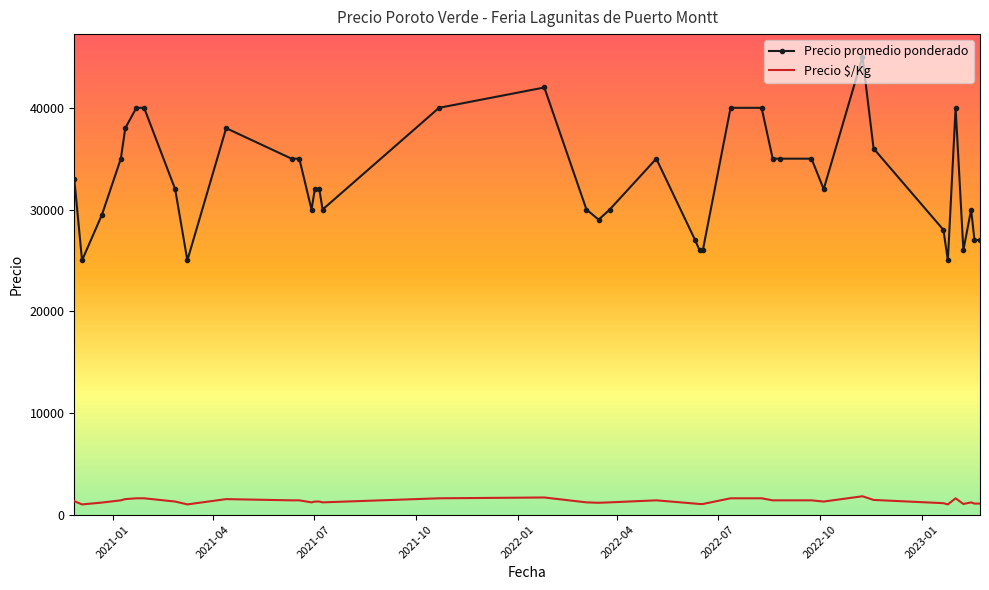

What are all the series names shown in the legend?

Precio promedio ponderado, Precio $/Kg